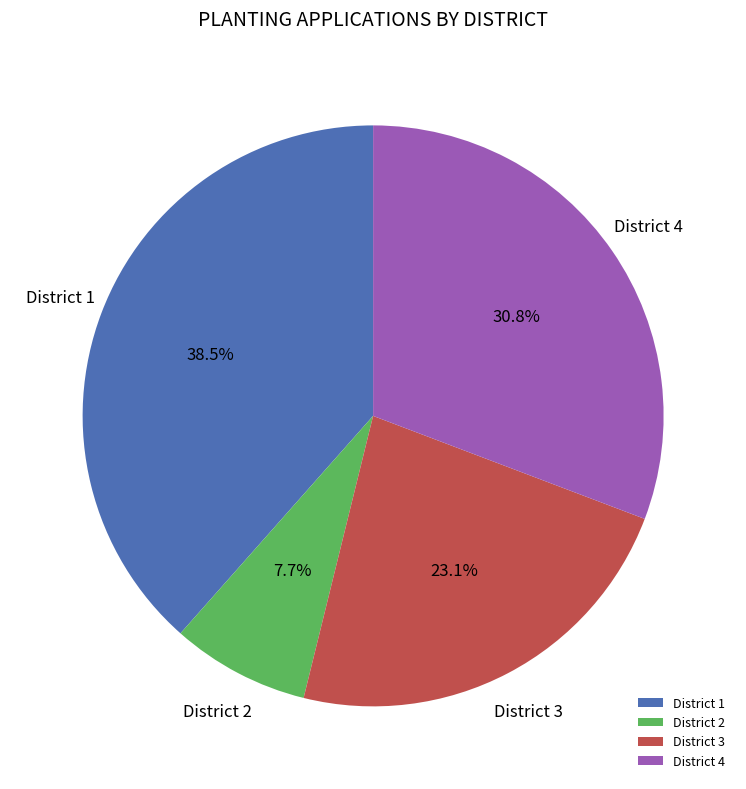

True or false: District 4 accounts for 40% of the total.

False